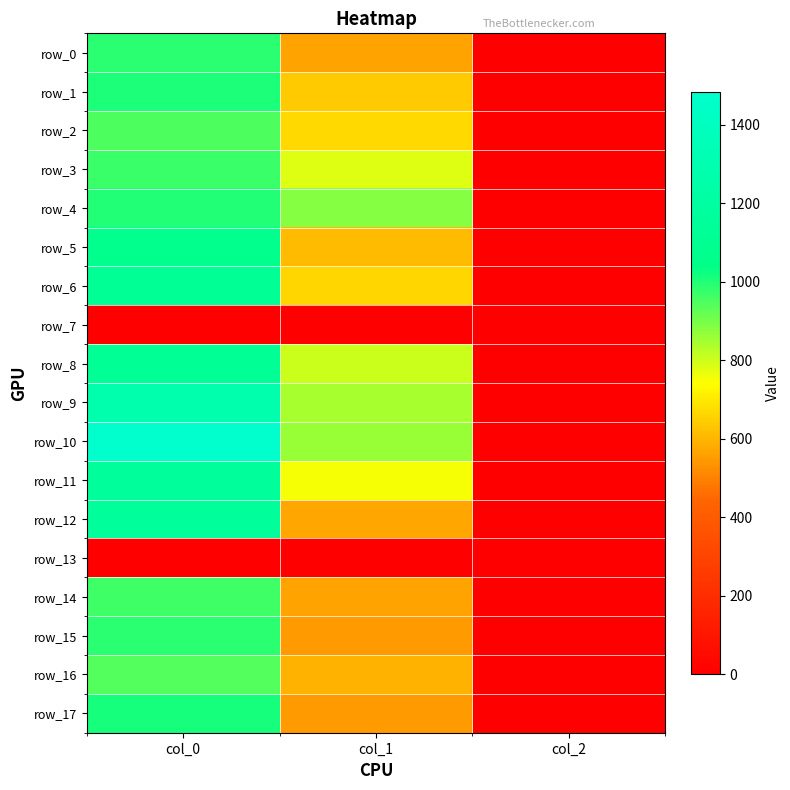

Read the row_3 value at col_2.

2.0